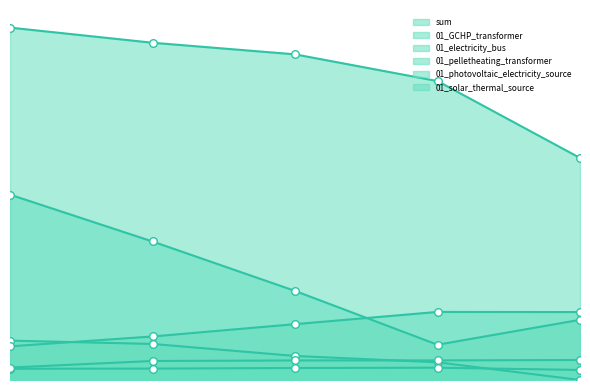

Which series contains the highest Y value?

sum